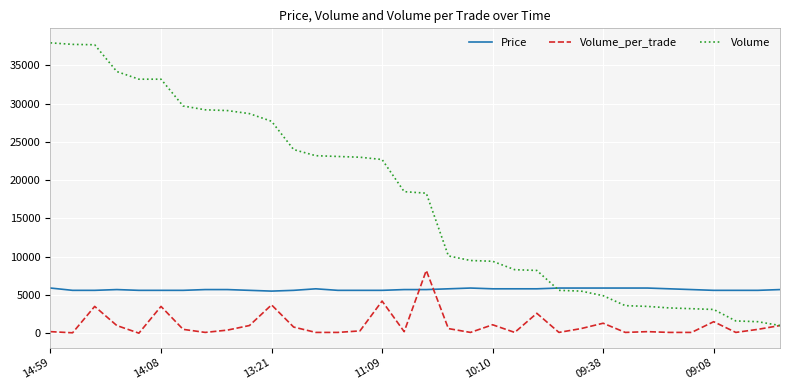

List the series in order of their peak value, lowest first.

Price, Volume_per_trade, Volume